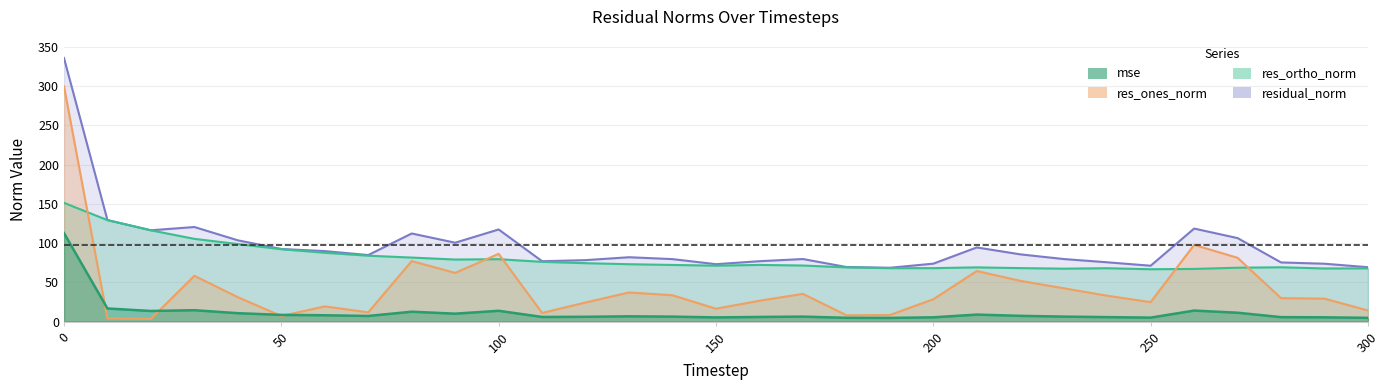

How many categories are shown in the chart?

31